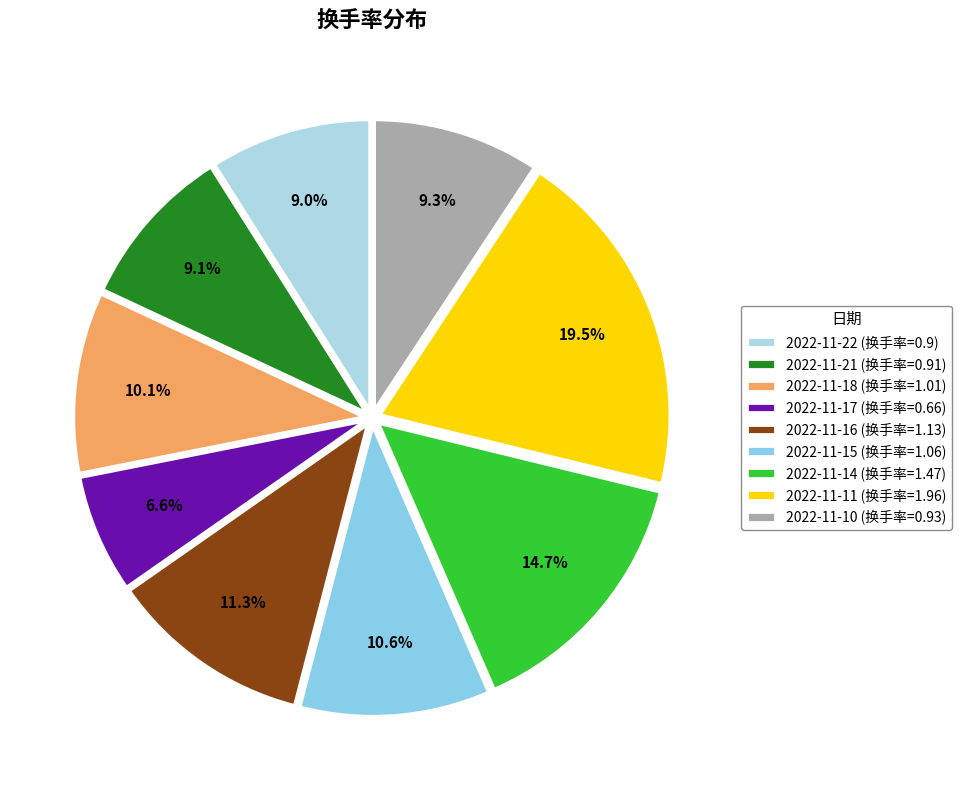

How many segments does this pie chart have?

9